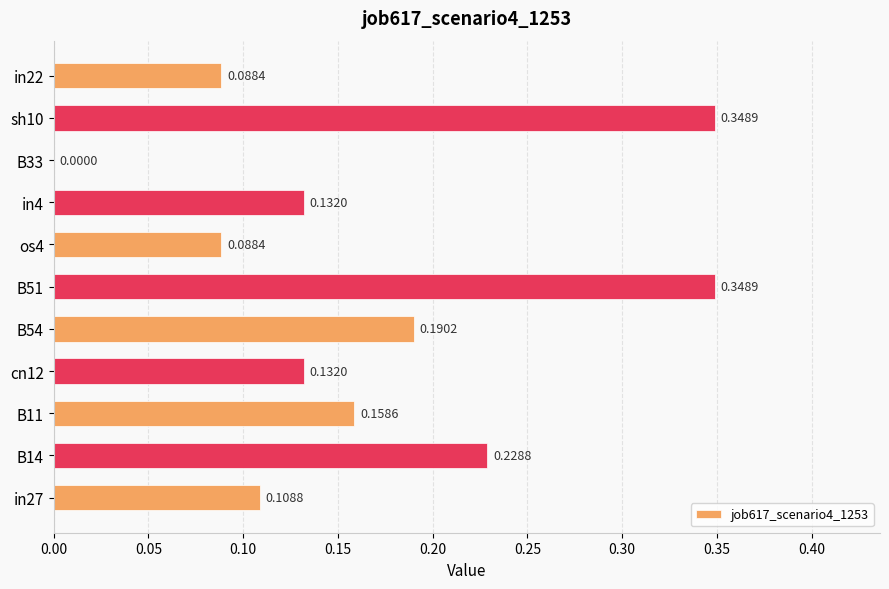

Which has a higher value, in4 or B11?

B11